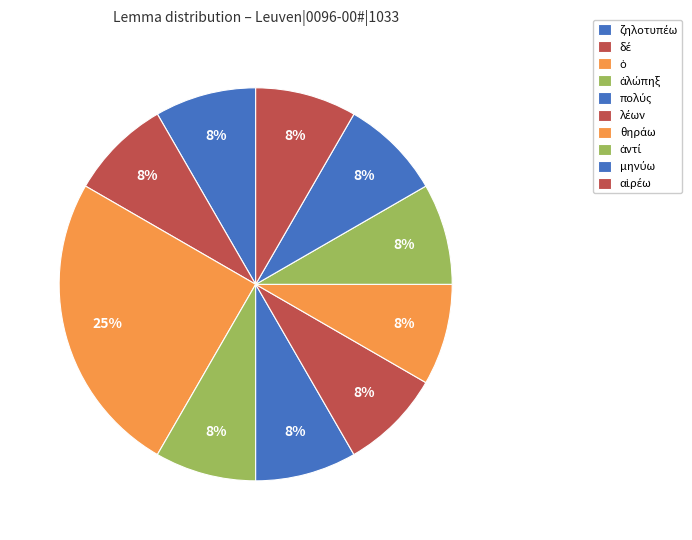

Count the number of slices in the pie.

10